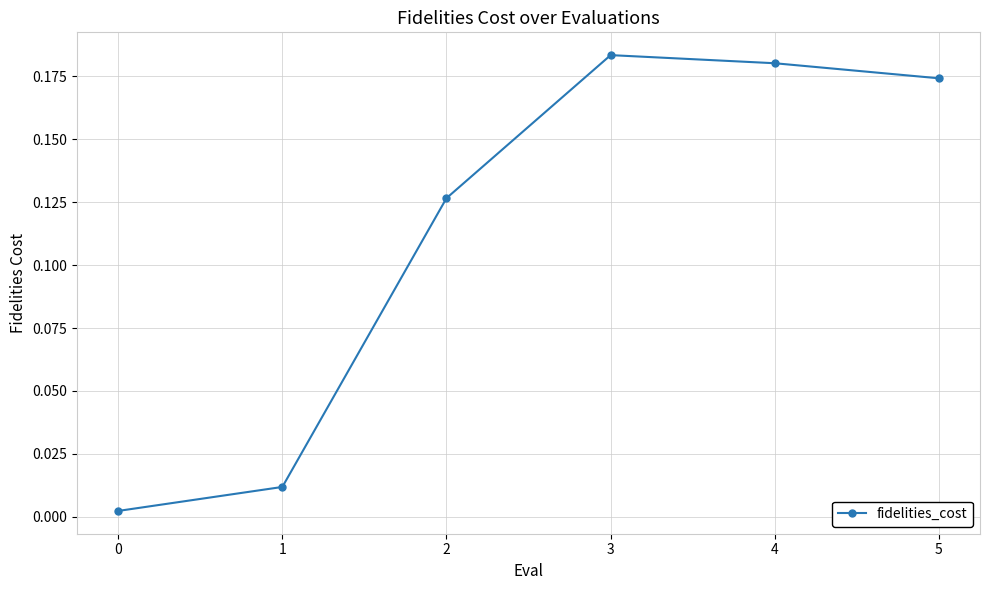

True or false: the data shows 0.3 at 4.

False